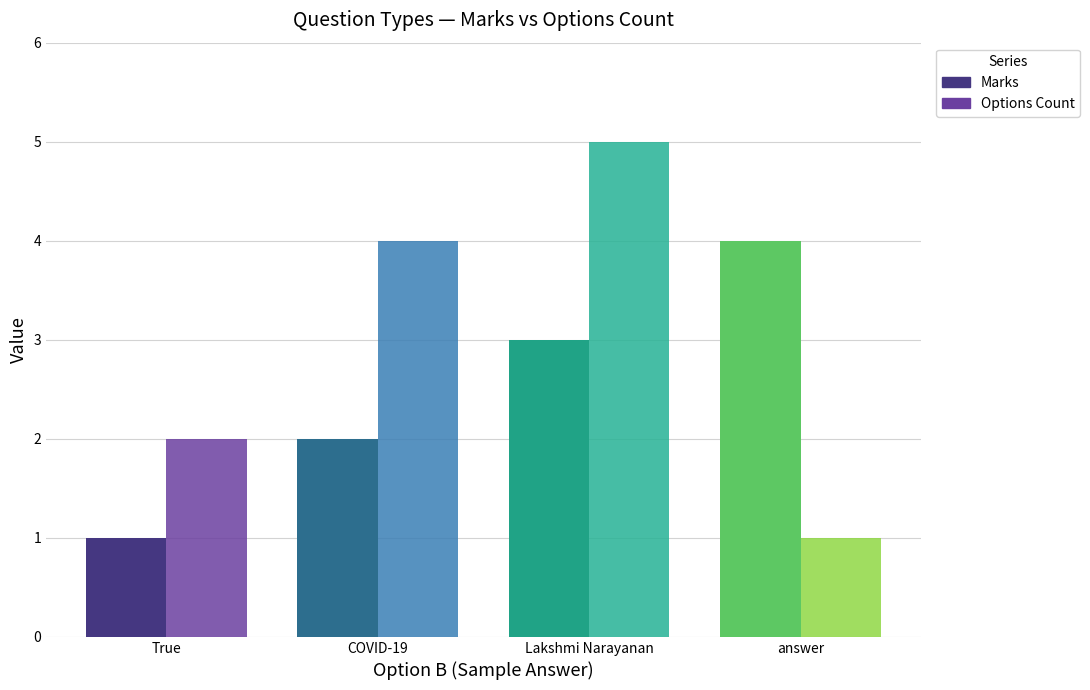

Reading left to right, what are all the values shown in this chart?

Marks: True=1	COVID-19=2	Lakshmi Narayanan=3	answer=4
Options Count: True=2	COVID-19=4	Lakshmi Narayanan=5	answer=1